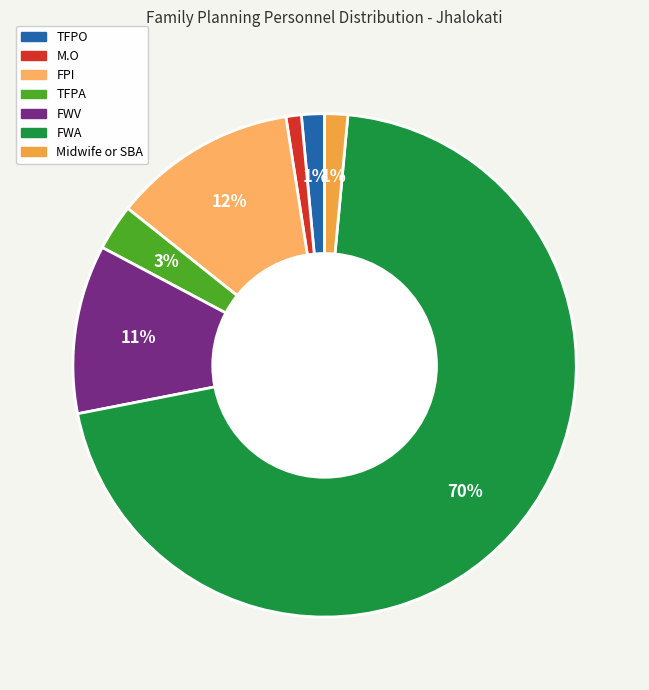

To the nearest percent, what is the average slice percentage?

14%